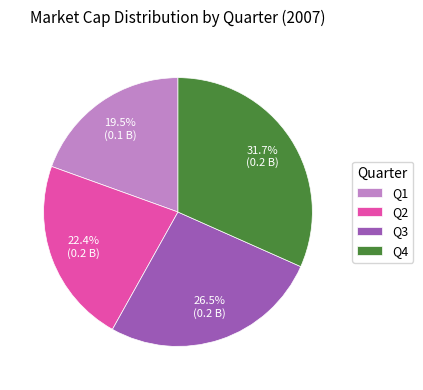

Which category has the smallest portion of the pie?

Q1